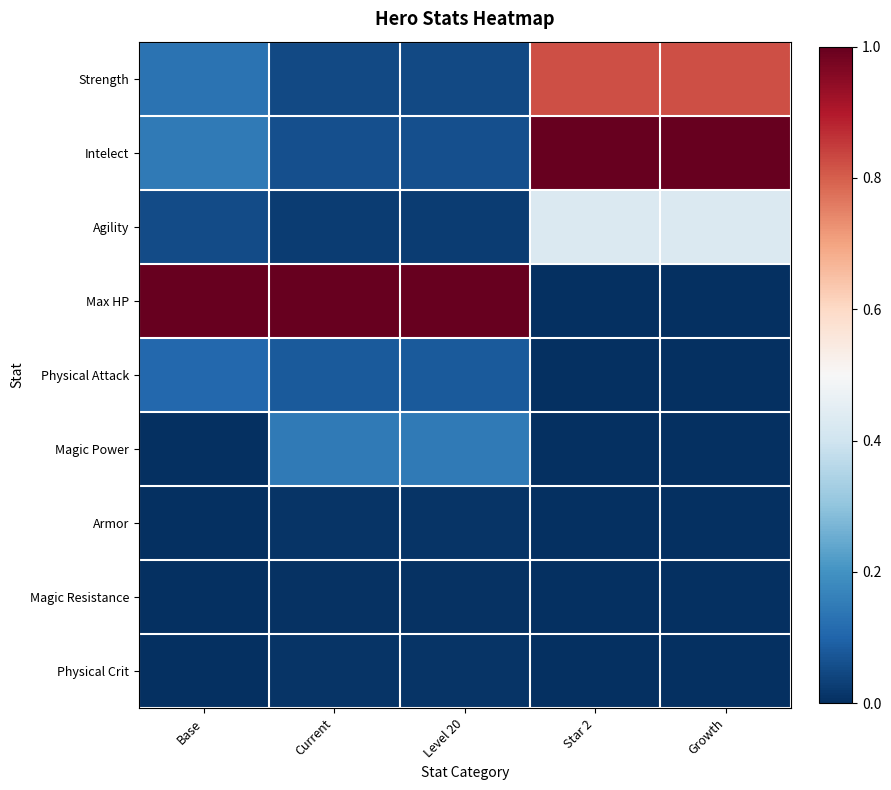

Rank the series by their maximum value, from lowest to highest.

Magic Resistance, Armor, Physical Crit, Physical Attack, Magic Power, Agility, Strength, Intelect, Max HP